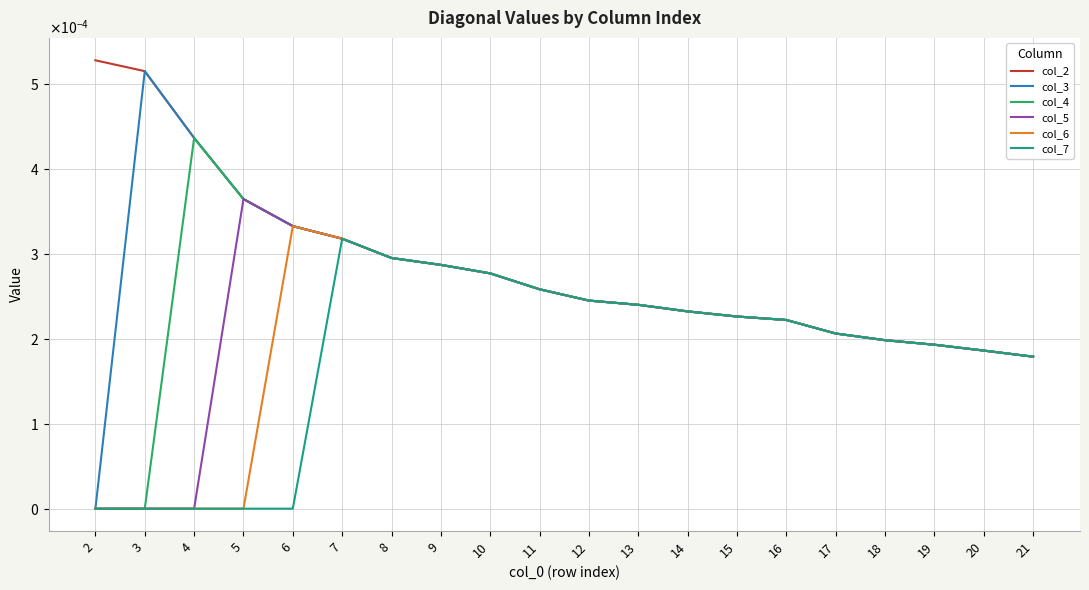

Which category has the lowest value in the col_6 series?

2